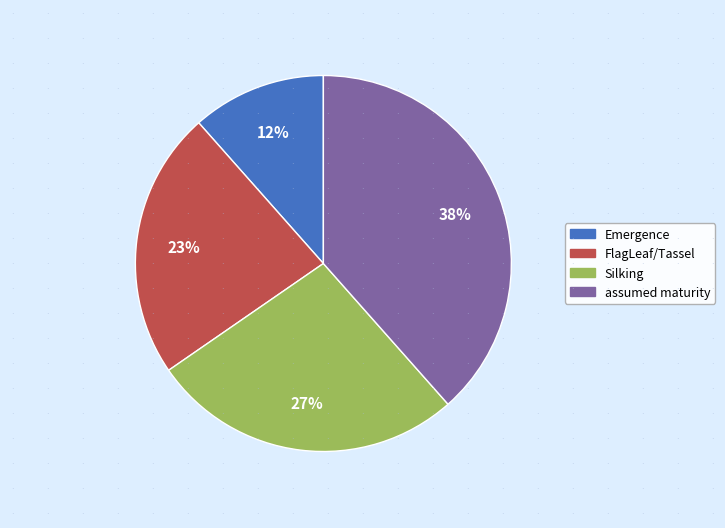

To the nearest percent, what is the average slice percentage?

25%